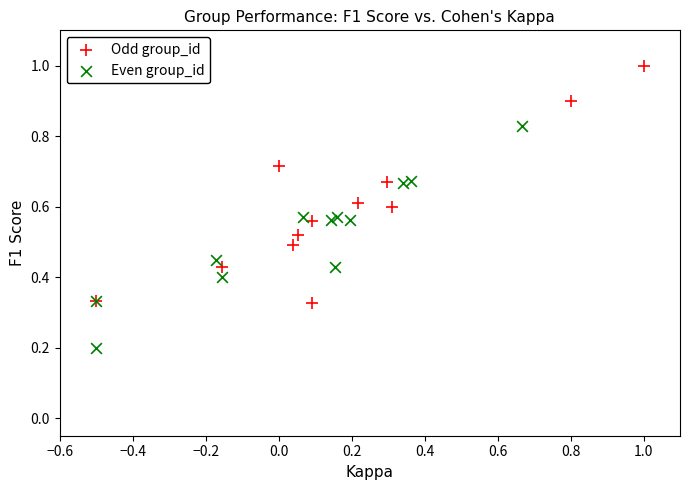

Which series contains the lowest Y value?

Even group_id